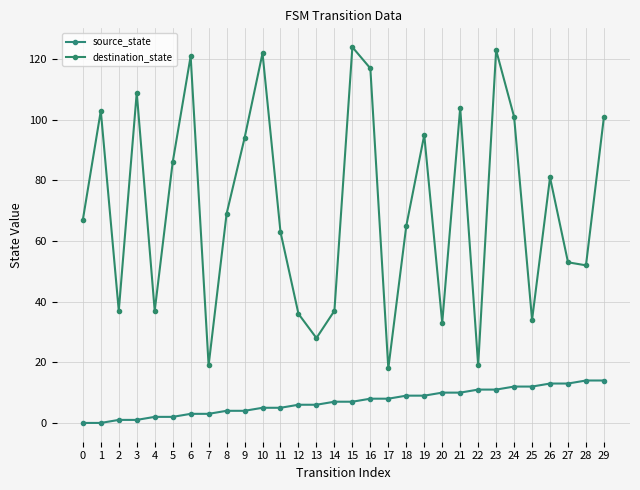

Count the number of data series in this chart.

2